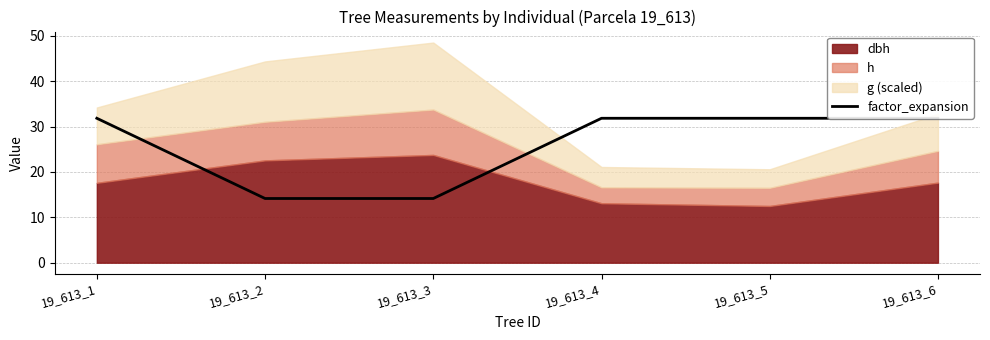

Rank the categories by value from lowest to highest.

19_613_2, 19_613_3, 19_613_1, 19_613_4, 19_613_5, 19_613_6